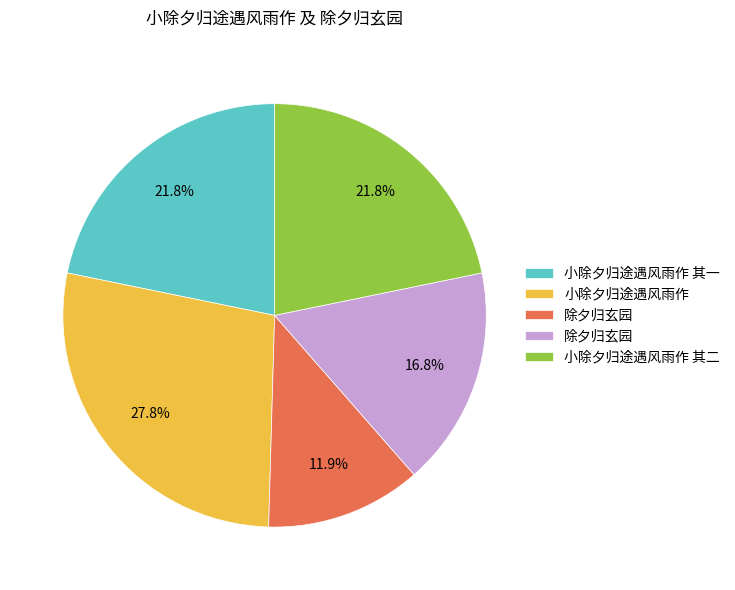

Does any single category account for the majority?

No